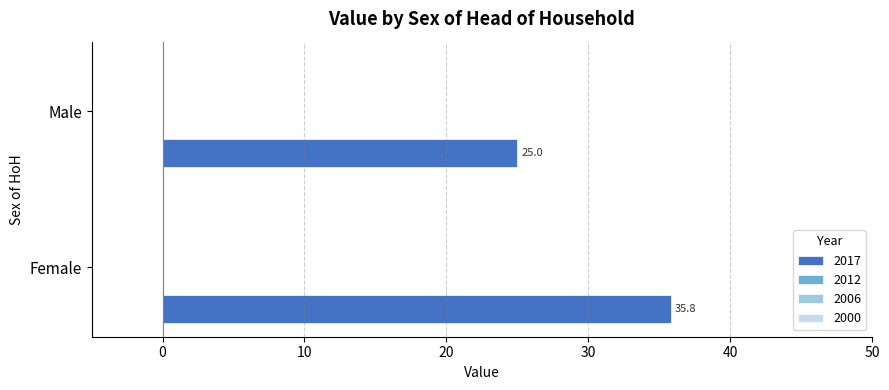

What is the maximum value shown in the chart?

35.8